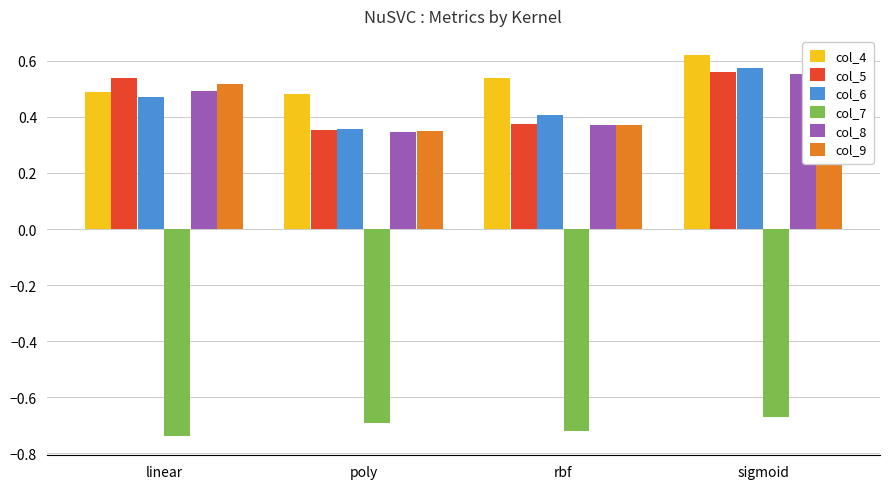

Is it true that col_4 equals 0.8 at rbf?

False